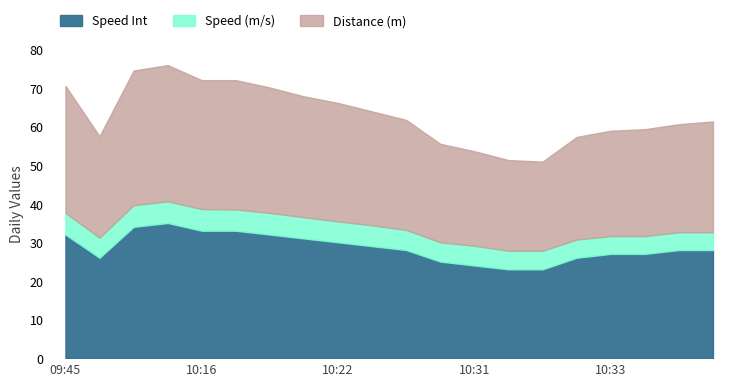

What is the label of the 7th point from the right?

10:31